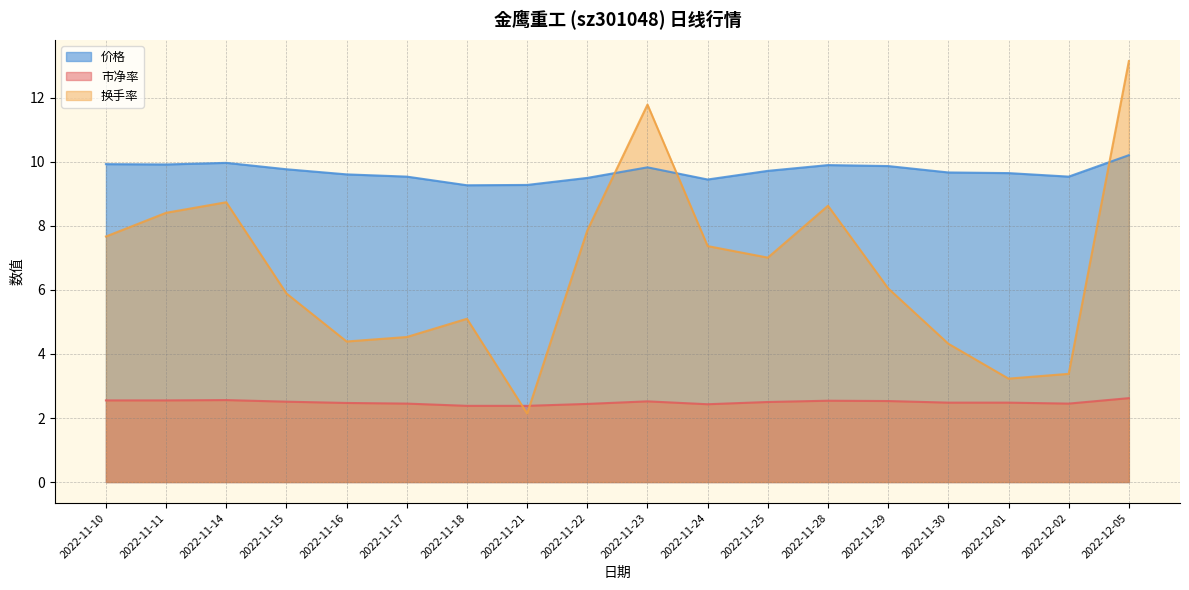

Between which two adjacent categories do 价格 and 换手率 first intersect?

2022-11-22 and 2022-11-23